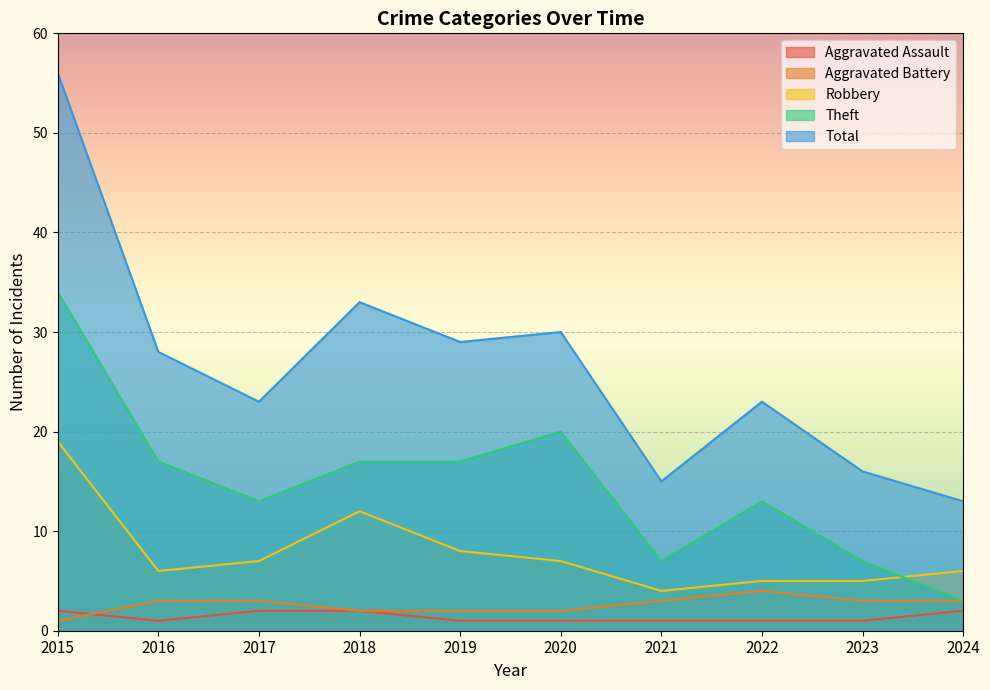

What are all the series names shown in the legend?

Aggravated Assault, Aggravated Battery, Robbery, Theft, Total